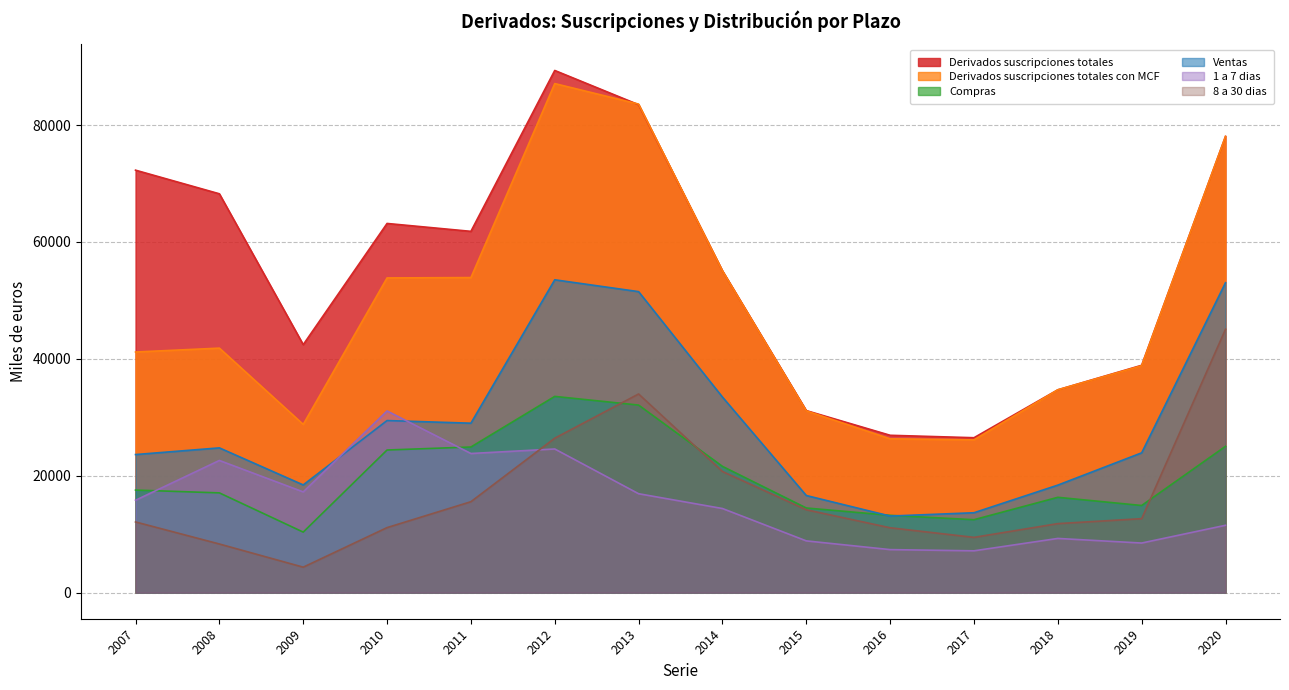

Between 2013 and 2016, which series saw the biggest shift?

Derivados suscripciones totales con MCF